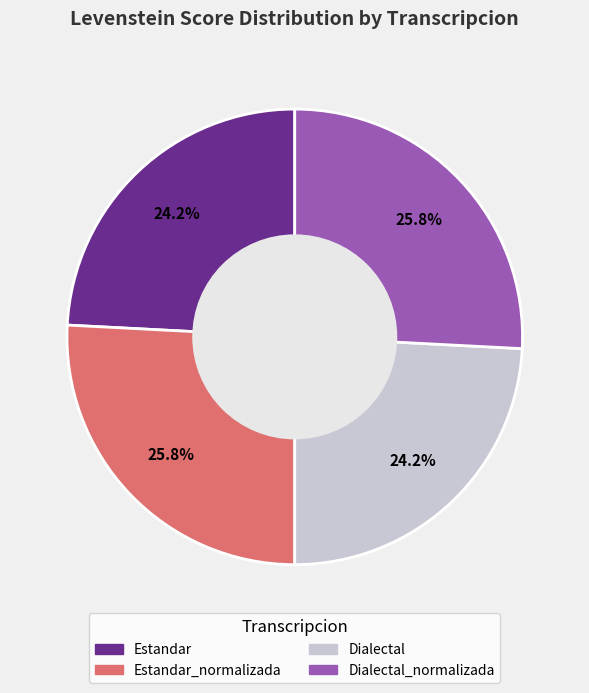

Is there a majority slice in this chart?

No